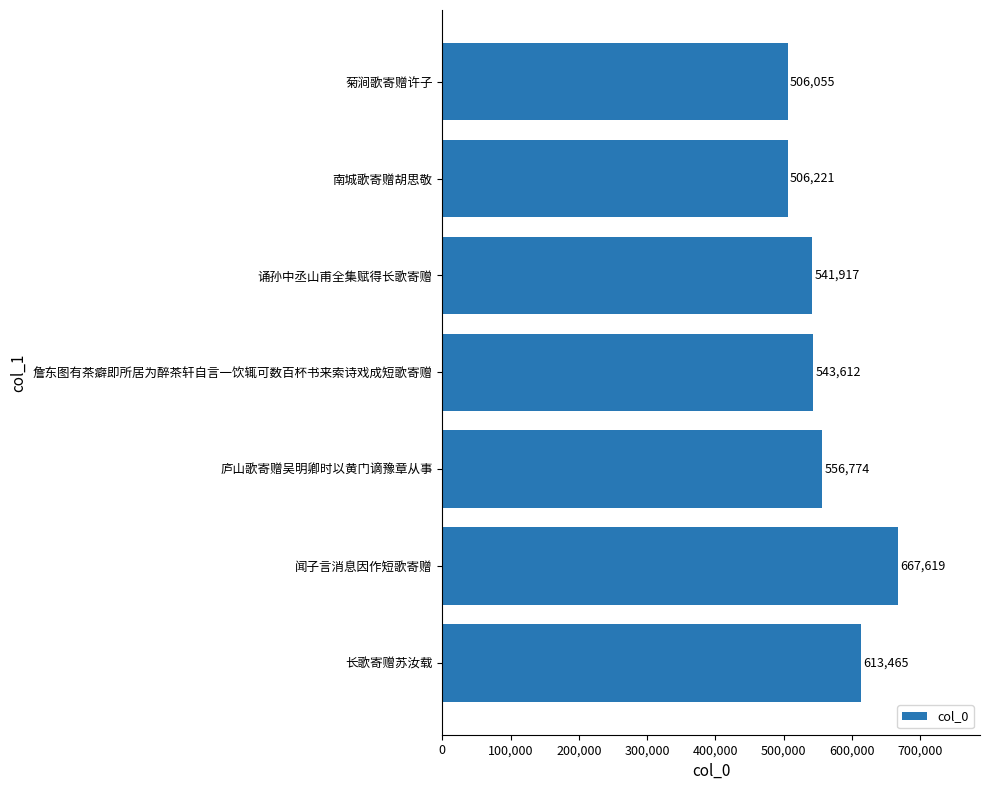

What is the change in value from 长歌寄赠苏汝载 to 闻子言消息因作短歌寄赠?

+54154